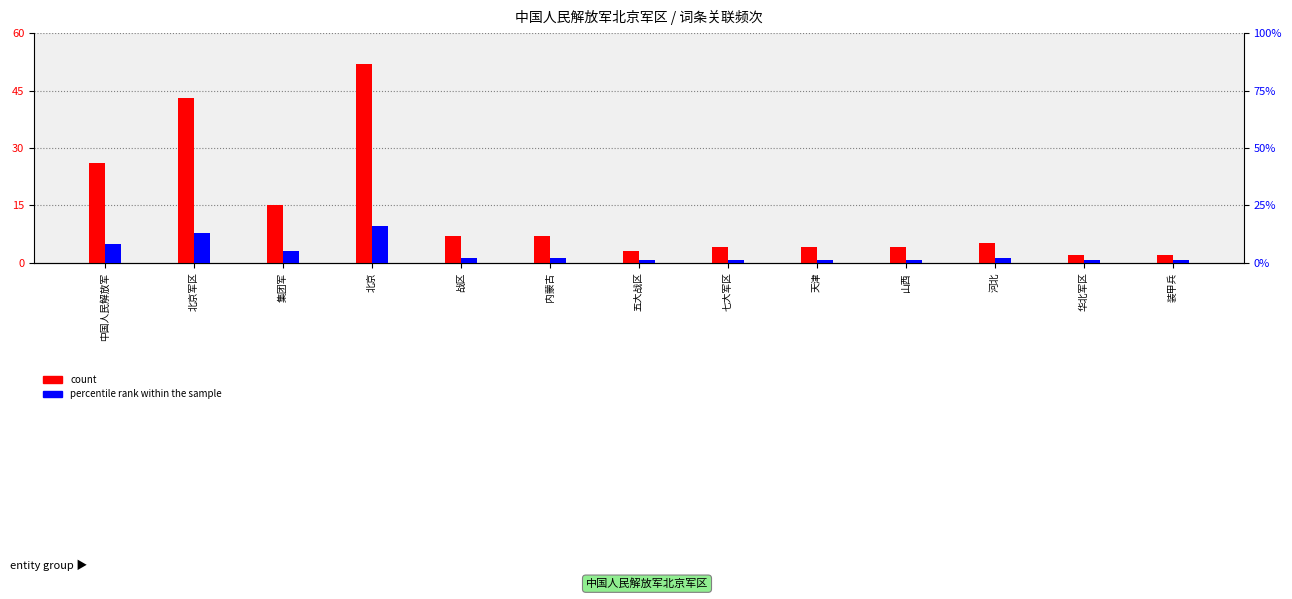

List the series in order of their overall mean, lowest first.

percentile rank within the sample, count